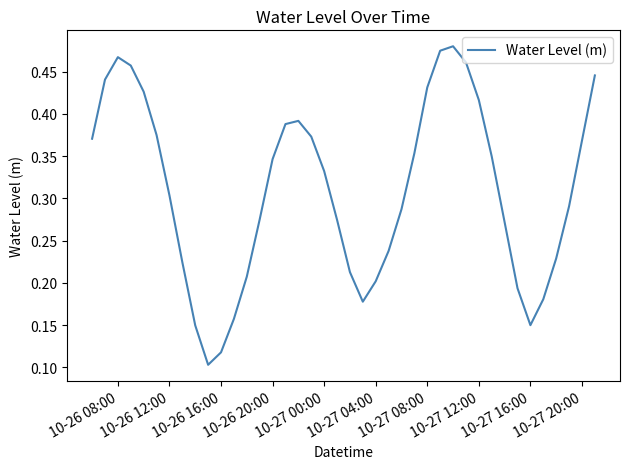

Does the chart have visible grid lines?

No